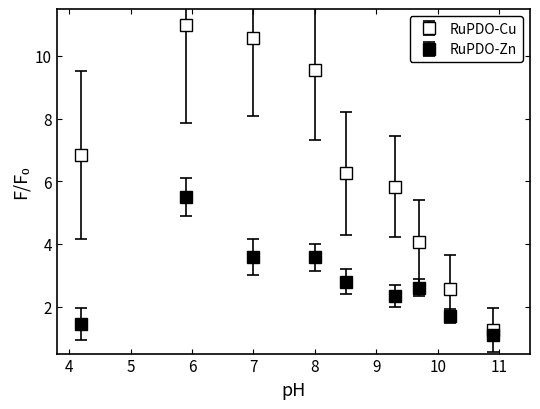

Count the number of data series in this chart.

2